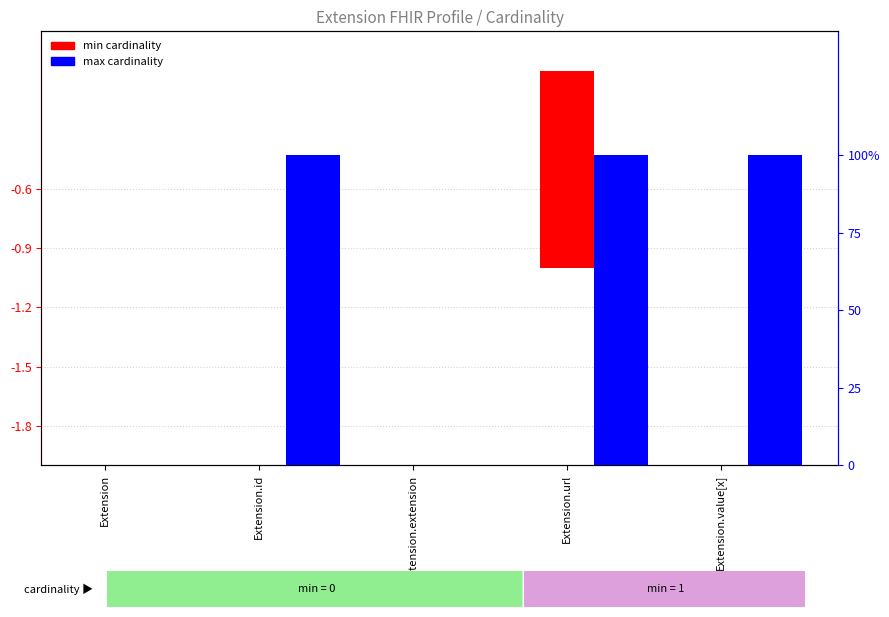

How many data points in max cardinality are less than 1?

2